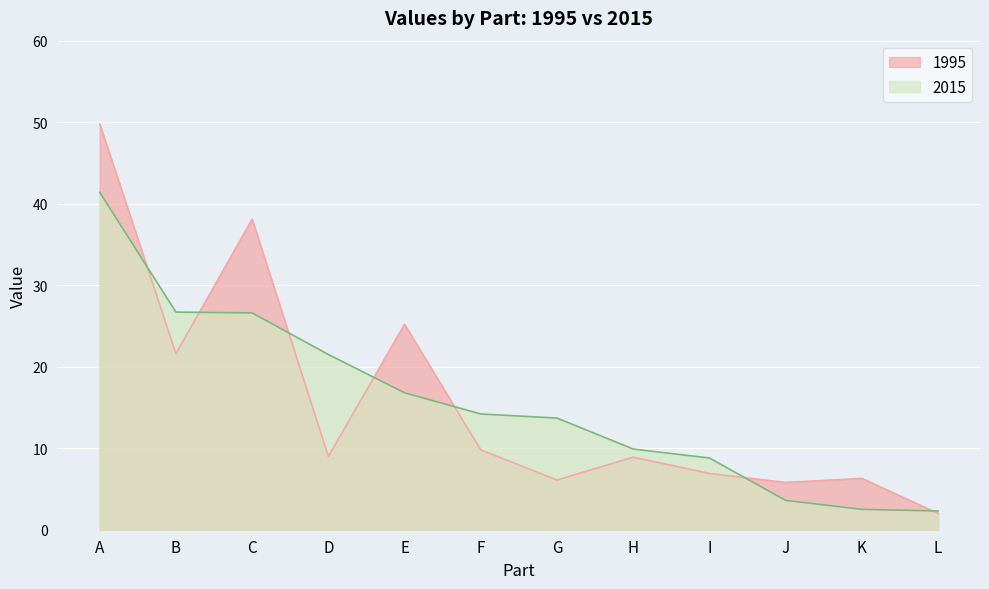

What is the value of the 1995 point at the 11th from the left?

6.3